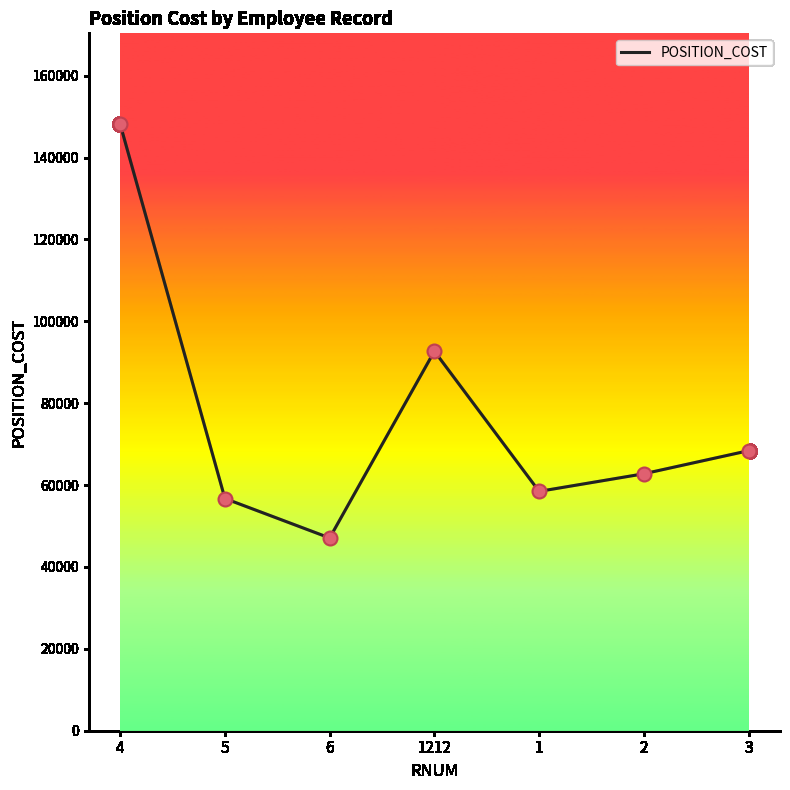

What is the change in value from 6 to 2?

+15674.9